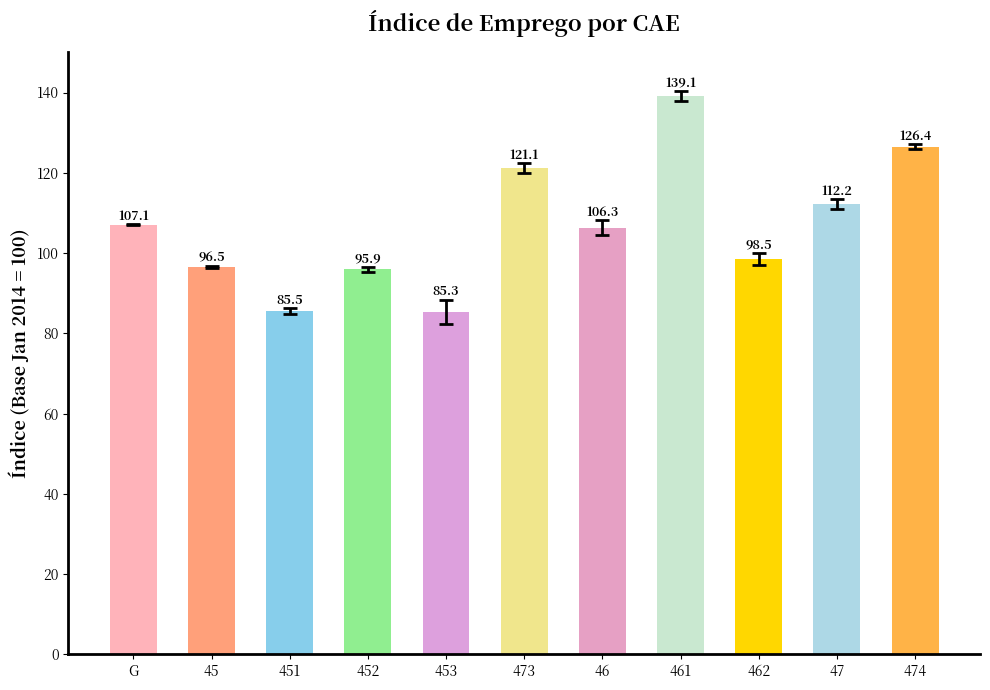

How many data points does each series have?

11